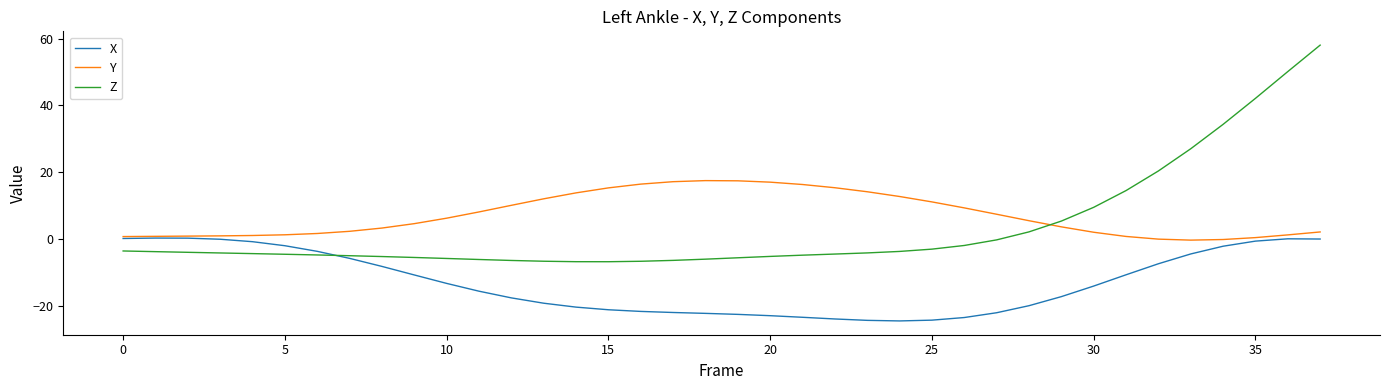

What is the maximum value for Y?

17.5